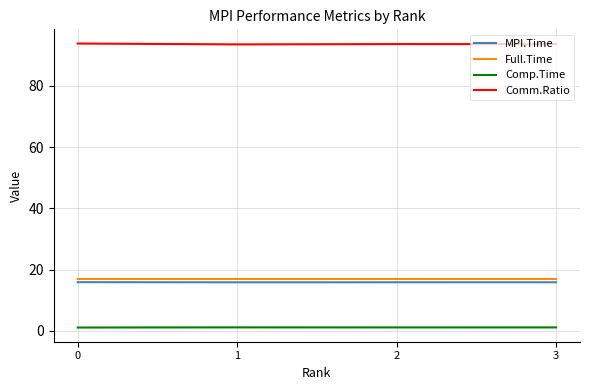

The MPI.Time series shows 10.8 at 0. True or false?

False